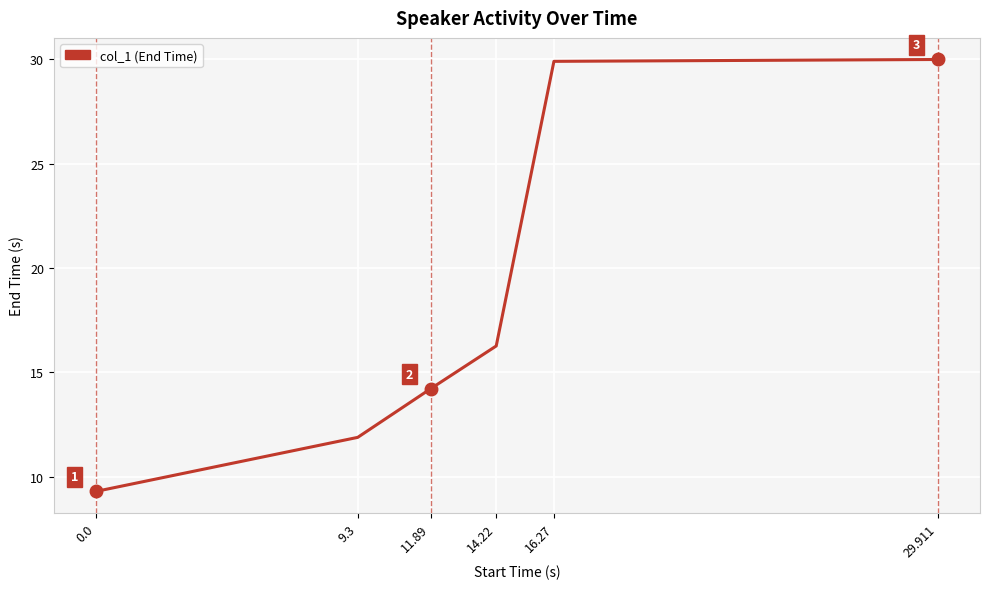

Where is the data nearest to the value 19?

14.22